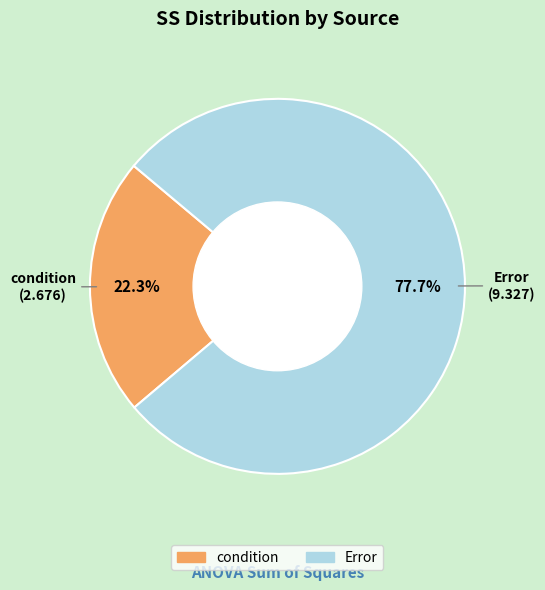

What is the ratio of the value at Error to the value at condition?

3.5